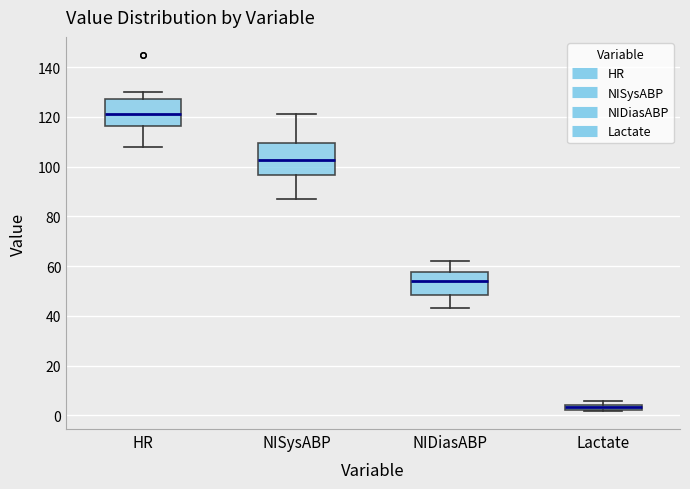

Where is the upper edge of the box for Lactate on the y-axis? The values are not printed on the chart, so give them approximately, as read against the axis.

4